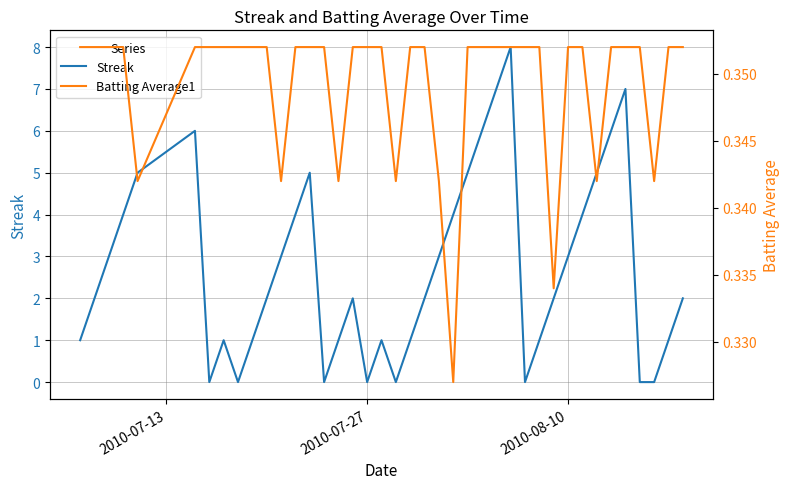

True or false: Batting Average1 and Streak intersect in this chart.

True